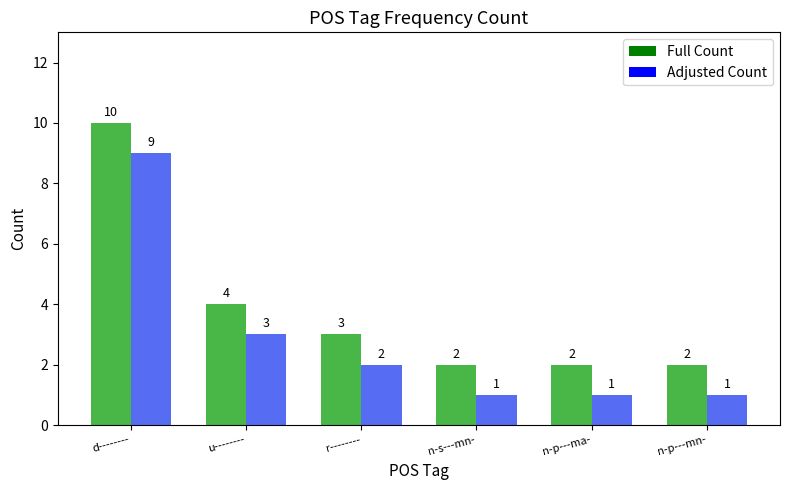

What is the difference between the Adjusted Count values at u-------- and n-s---mn-?

2